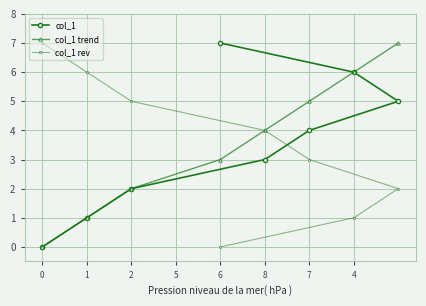

The value of col_1 at 6 is 4. True or false?

False